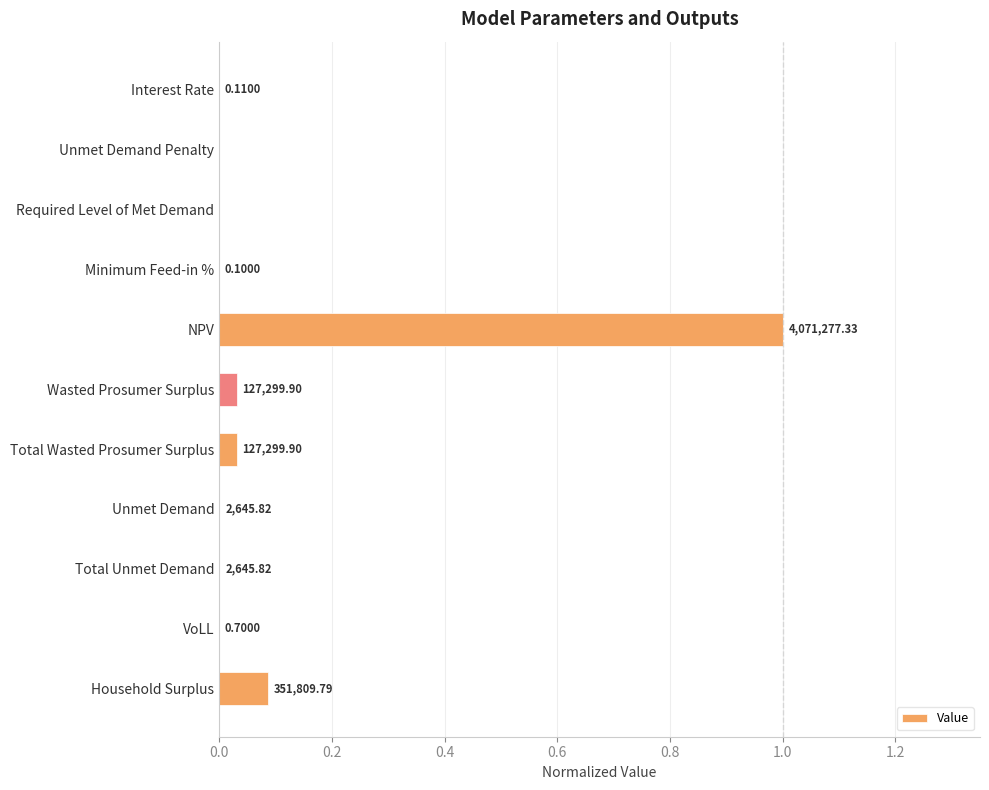

What is the maximum value shown in the chart?

1.0